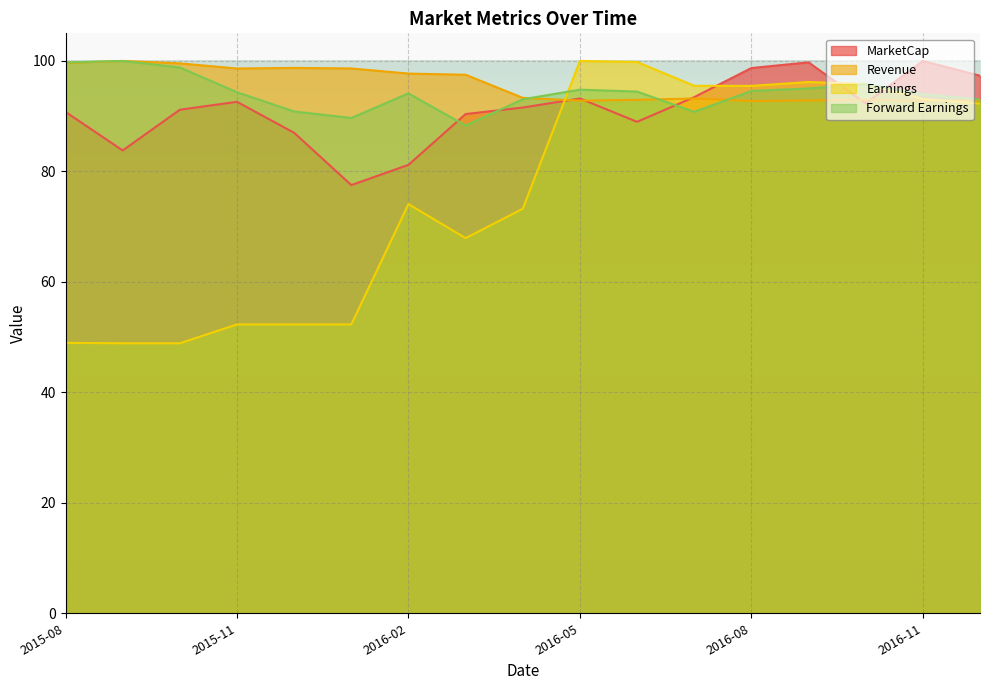

Which series has the largest total across all categories?

Revenue